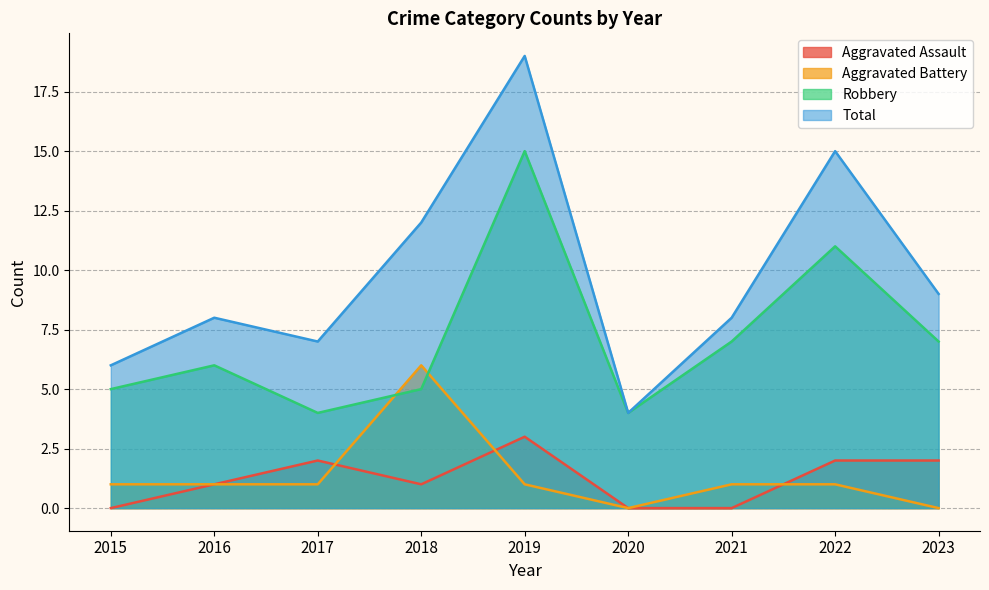

True or false: Aggravated Assault and Robbery cross at least once.

False